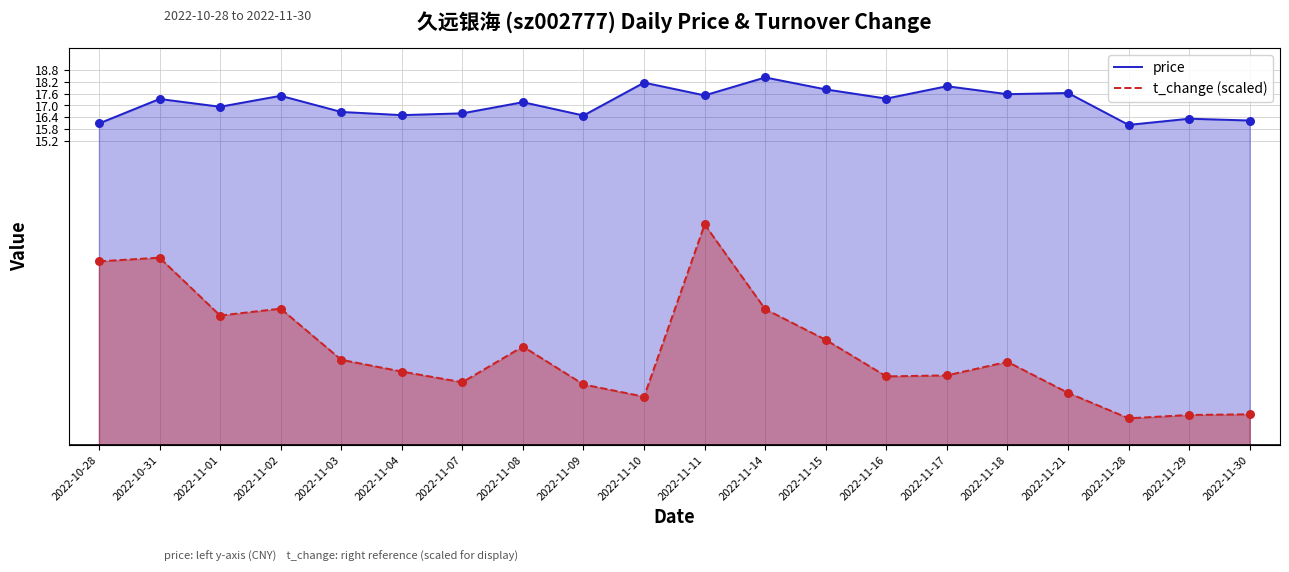

Is the value of price at 2022-11-17 greater than the value of t_change (scaled) at 2022-11-09?

Yes